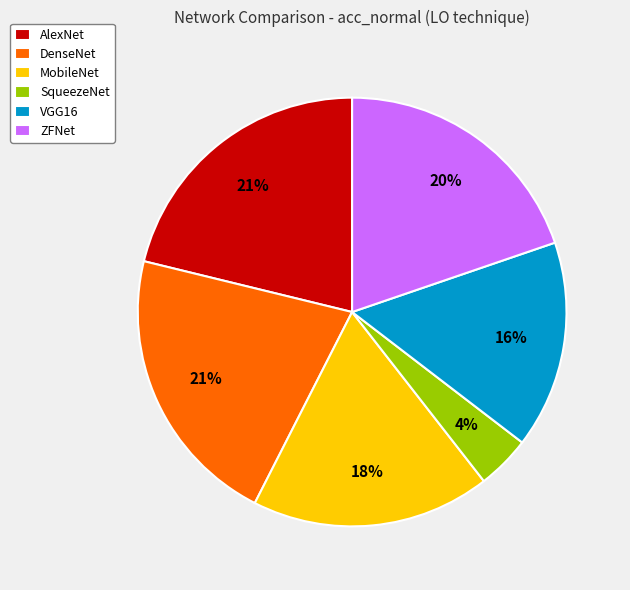

True or false: ZFNet accounts for 20% of the total.

True